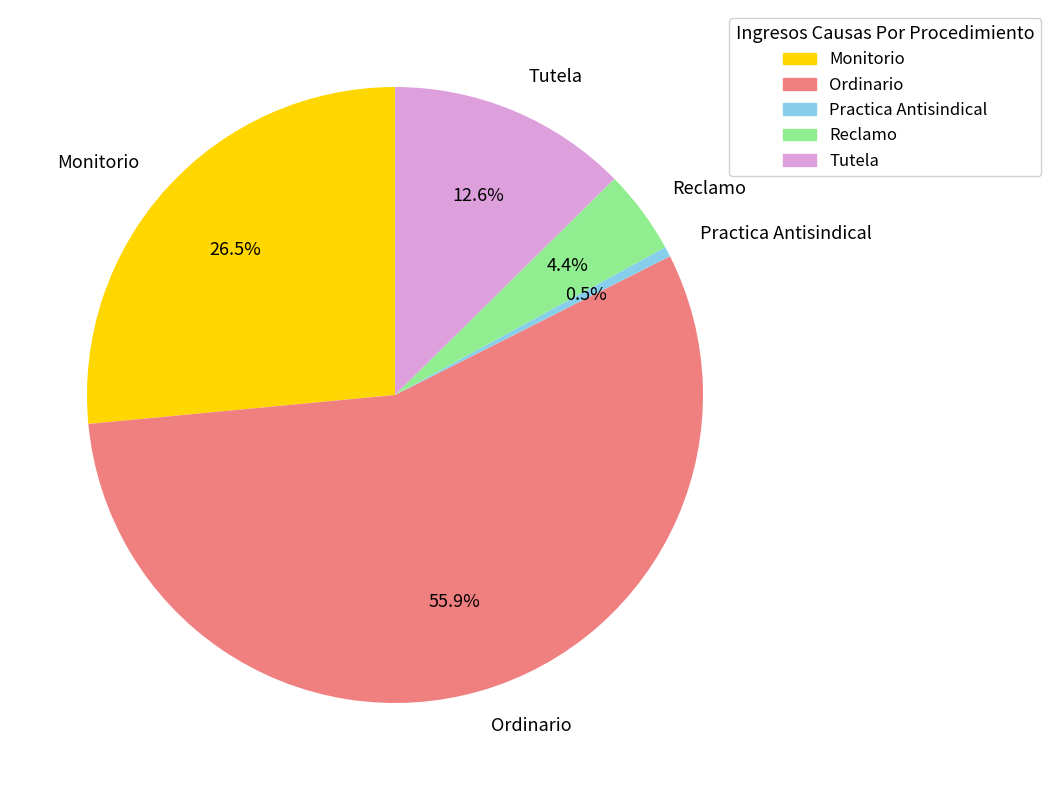

Rank the categories by value from lowest to highest.

Practica Antisindical, Reclamo, Tutela, Monitorio, Ordinario